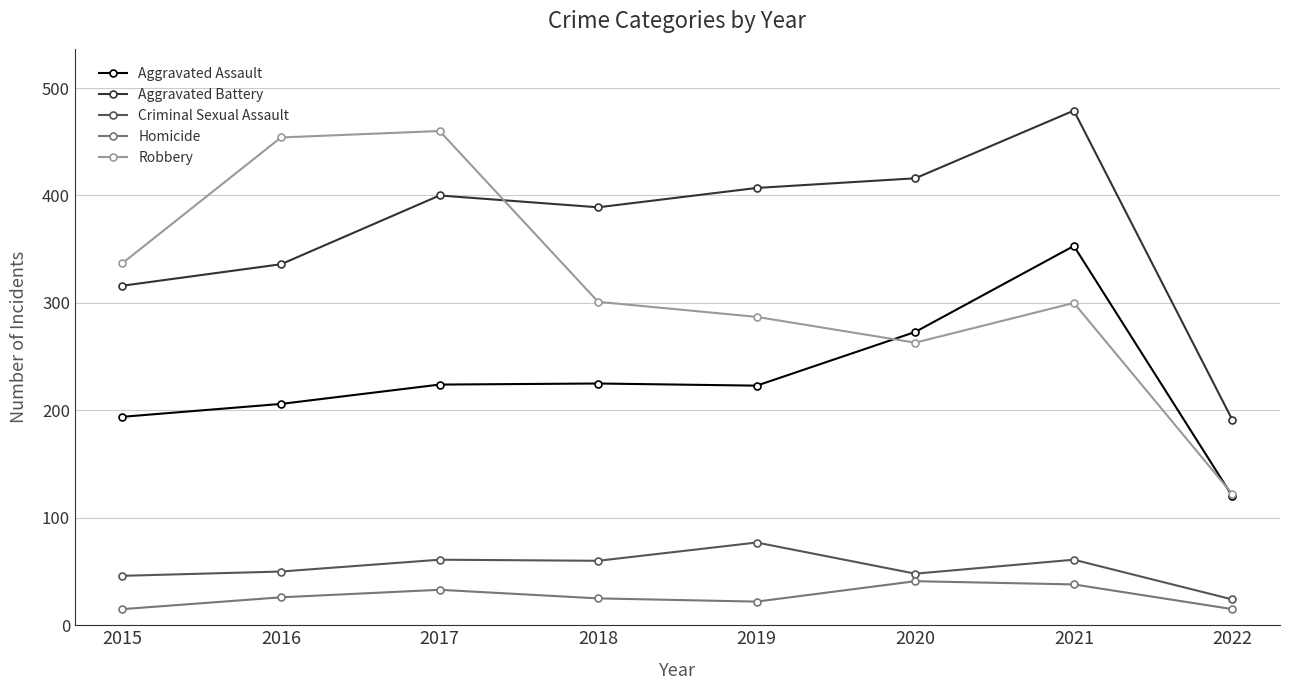

Is it true that Aggravated Assault equals 160 at 2020?

False